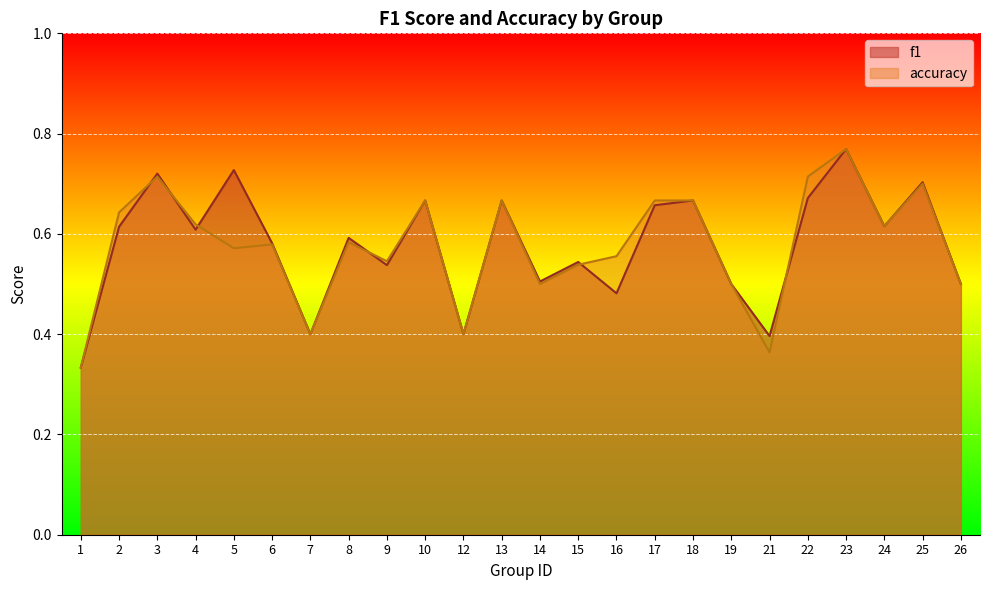

Reading left to right, list all the values displayed in this chart.

f1: 1=0.3	2=0.6	3=0.7	4=0.6	5=0.7	6=0.6	7=0.4	8=0.6	9=0.5	10=0.7	12=0.4	13=0.7	14=0.5	15=0.5	16=0.5	17=0.7	18=0.7	19=0.5	21=0.4	22=0.7	23=0.8	24=0.6	25=0.7	26=0.5
accuracy: 1=0.3	2=0.6	3=0.7	4=0.6	5=0.6	6=0.6	7=0.4	8=0.6	9=0.5	10=0.7	12=0.4	13=0.7	14=0.5	15=0.5	16=0.6	17=0.7	18=0.7	19=0.5	21=0.4	22=0.7	23=0.8	24=0.6	25=0.7	26=0.5